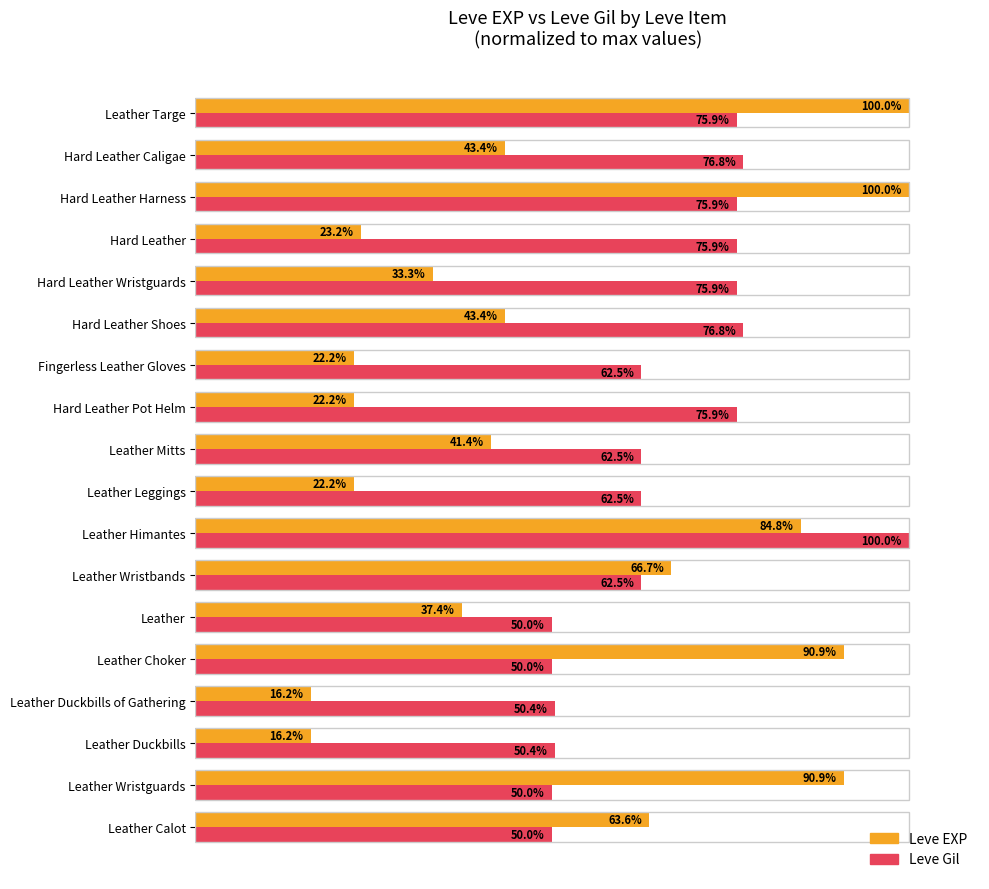

Is the value of Leve Gil at Hard Leather Pot Helm greater than the value of Leve EXP at Leather Duckbills of Gathering?

Yes